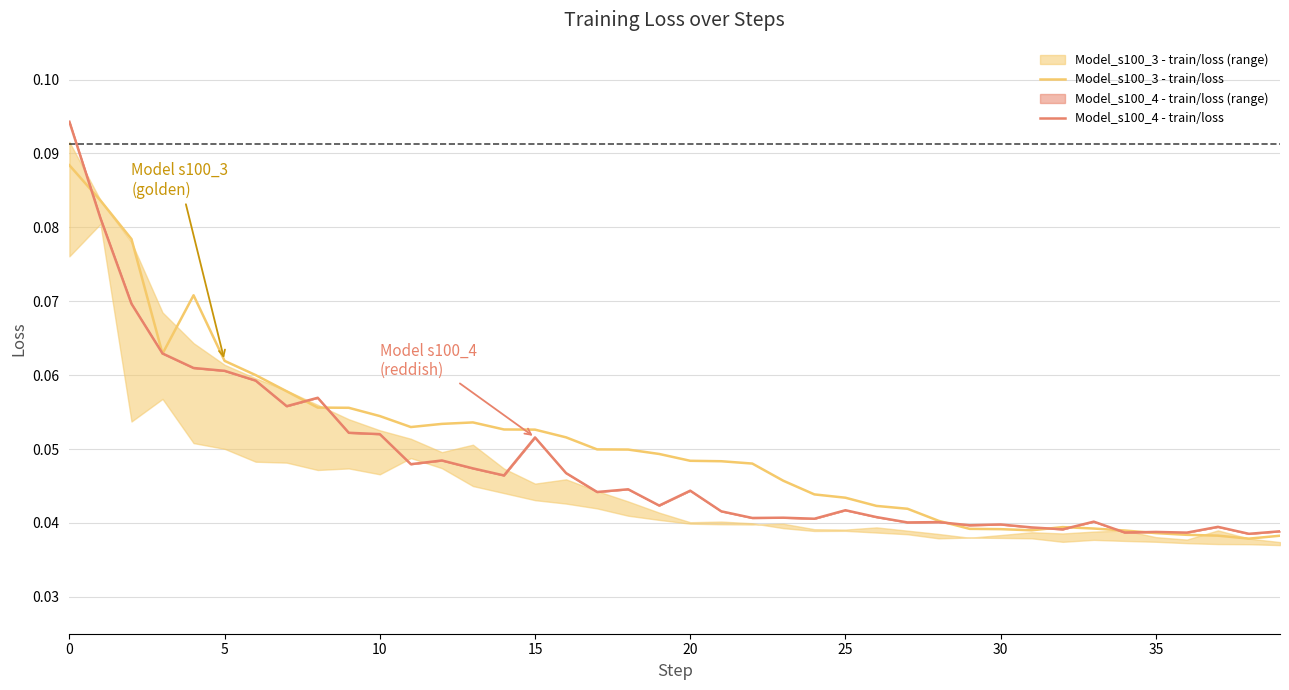

What is the value of the Model_s100_4 - train/loss point at the 16th from the left?

0.1